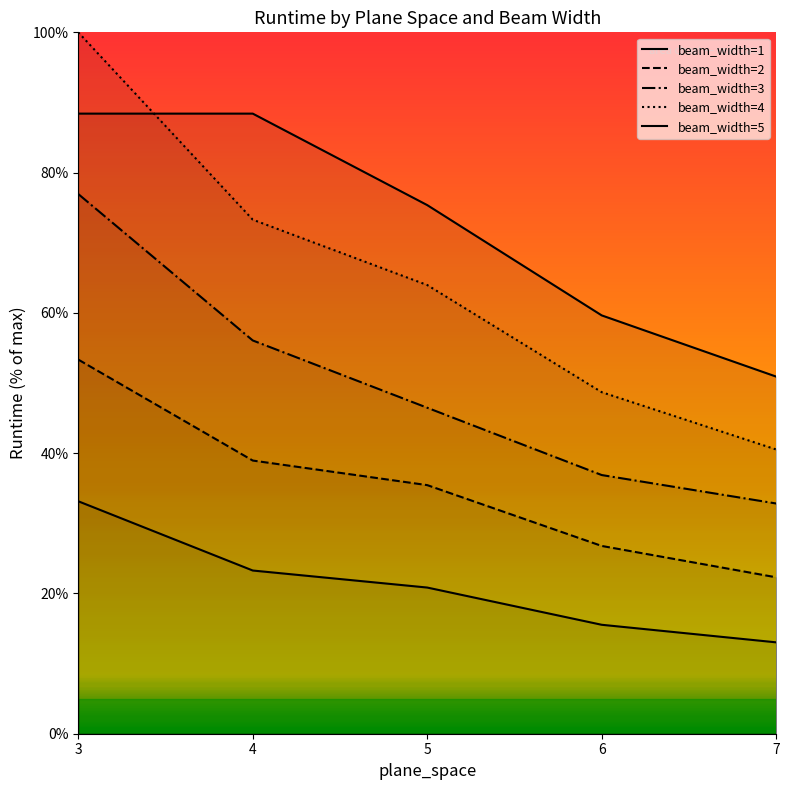

How many values in the beam_width=2 series exceed 35?

3